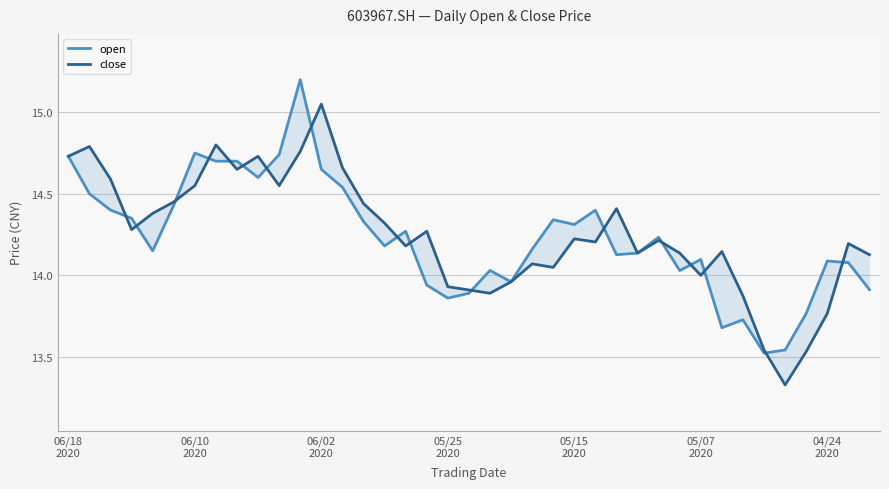

At which category is the sum across all series the highest?

11